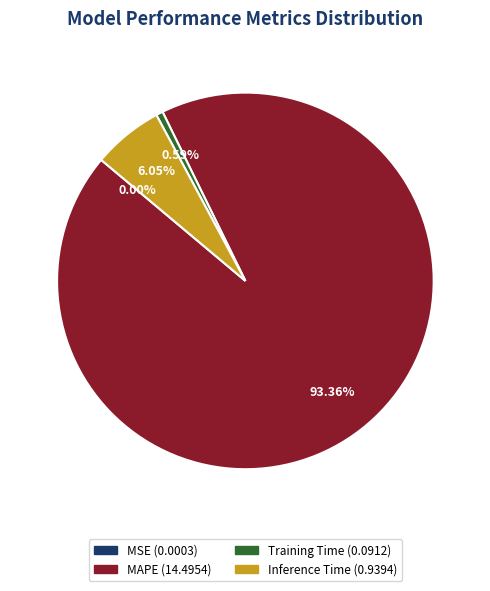

Combined, do MAPE and Inference Time account for over 50%?

Yes